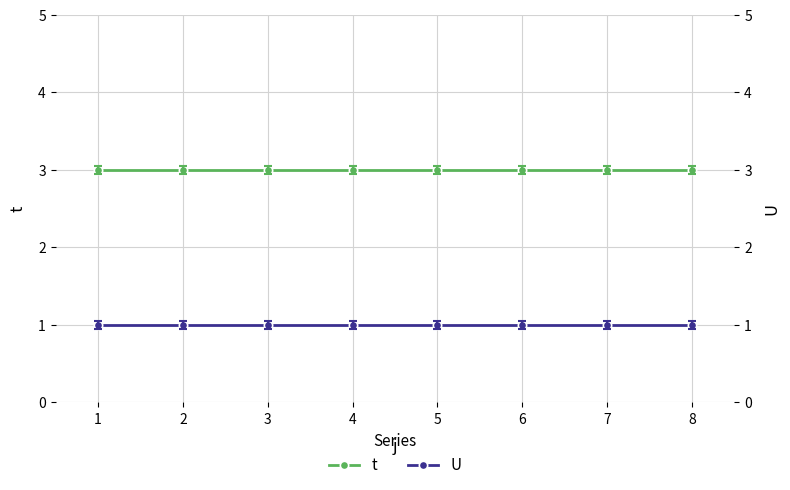

The value of t at 7 is 3. True or false?

True